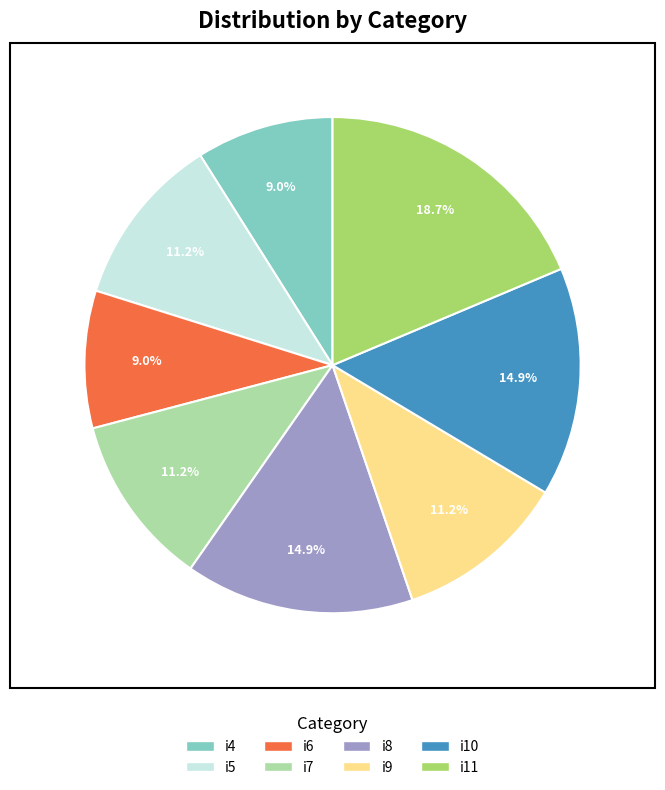

To the nearest percent, what percentage of the pie is i7?

11%